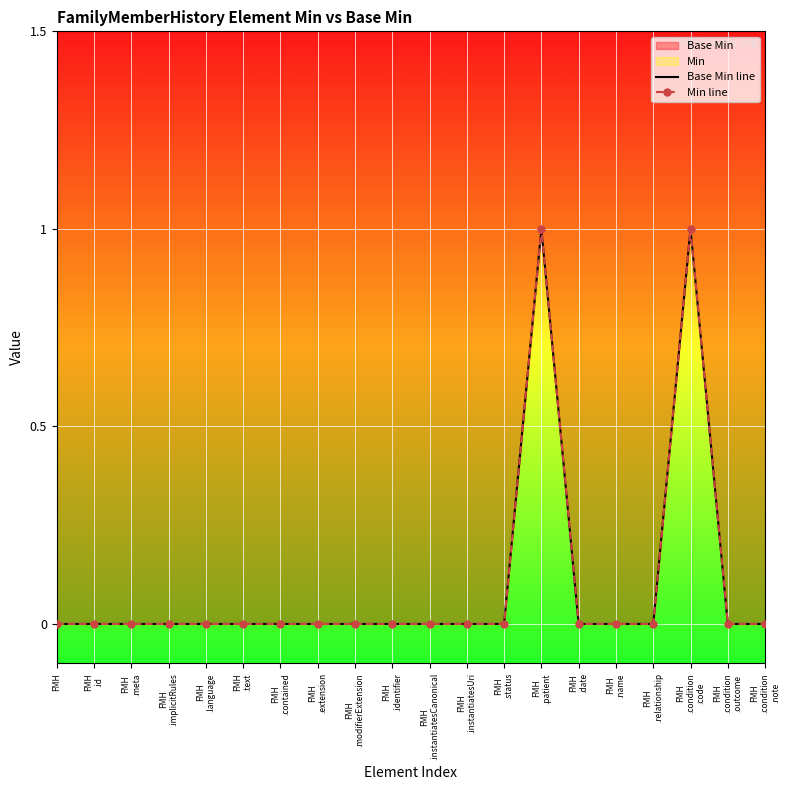

Rank the categories by Base Min line value from lowest to highest.

FMH, FMH
.id, FMH
.meta, FMH
.implicitRules, FMH
.language, FMH
.text, FMH
.contained, FMH
.extension, FMH
.modifierExtension, FMH
.identifier, FMH
.instantiatesCanonical, FMH
.instantiatesUri, FMH
.status, FMH
.date, FMH
.name, FMH
.relationship, FMH
.condition
.outcome, FMH
.condition
.note, FMH
.patient, FMH
.condition
.code